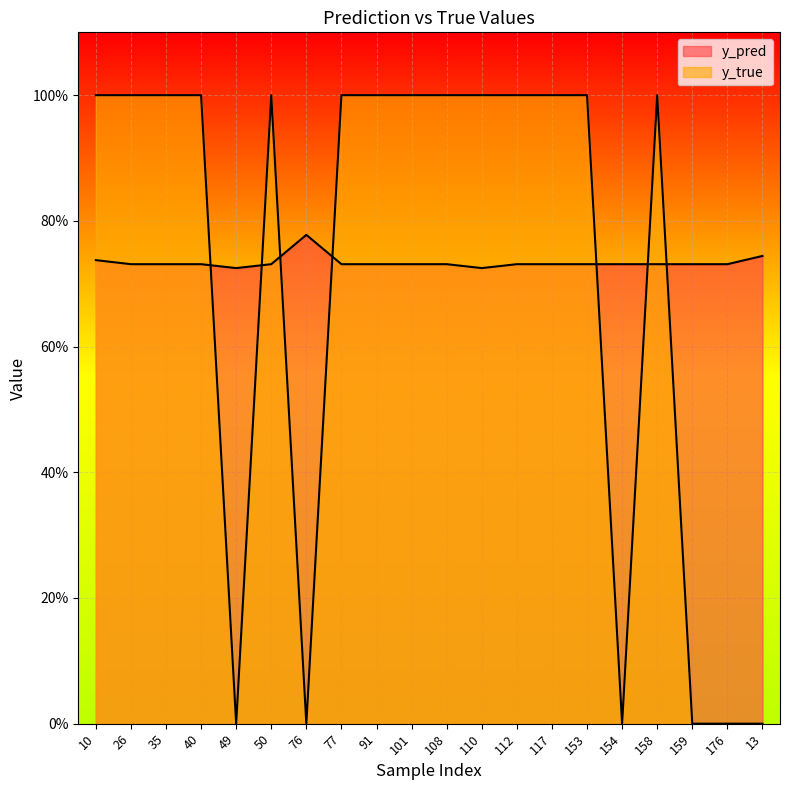

Between which two adjacent categories do y_true and y_pred first intersect?

40 and 49